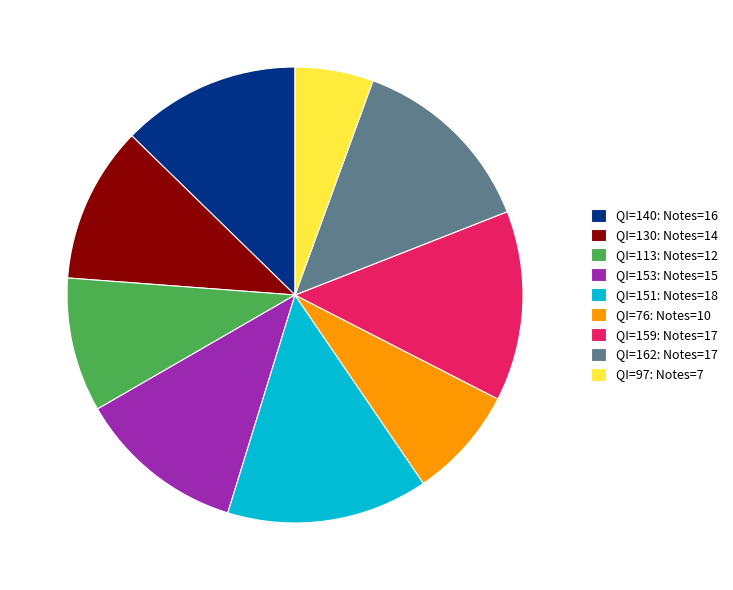

Do QI=140: Notes=16 and QI=162: Notes=17 together represent more than half of the pie?

No